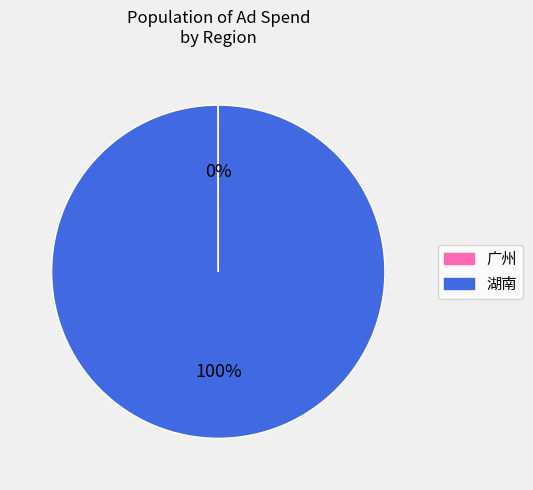

Which slice is the largest?

湖南